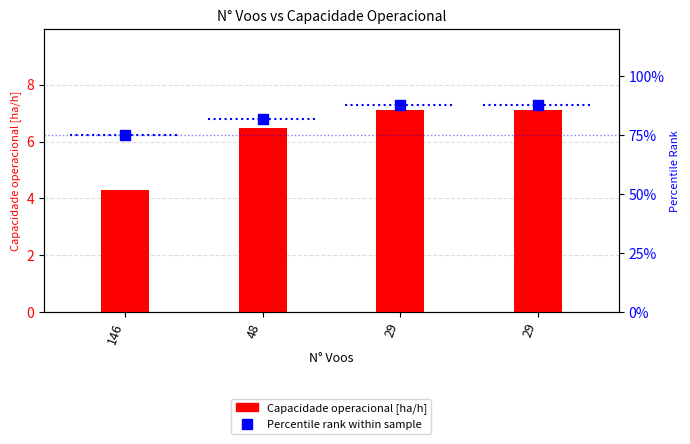

Which series reaches the maximum Y coordinate?

Percentile rank